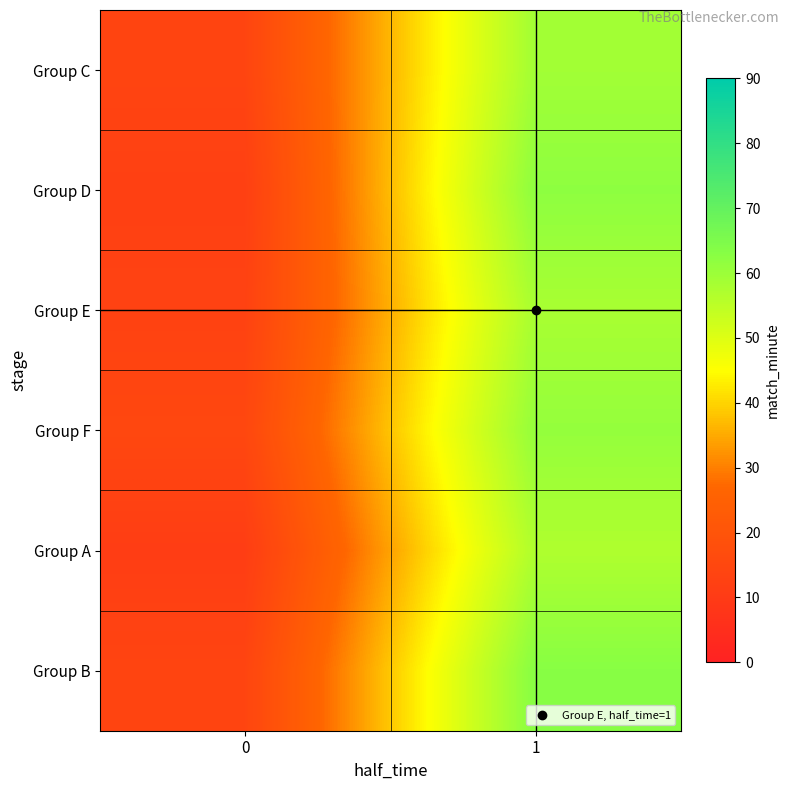

Reading left to right, list all the values displayed in this chart.

Group C: 0=14	1=59
Group D: 0=12	1=62
Group E: 0=13	1=58
Group F: 0=15	1=61
Group A: 0=11	1=57
Group B: 0=14	1=63